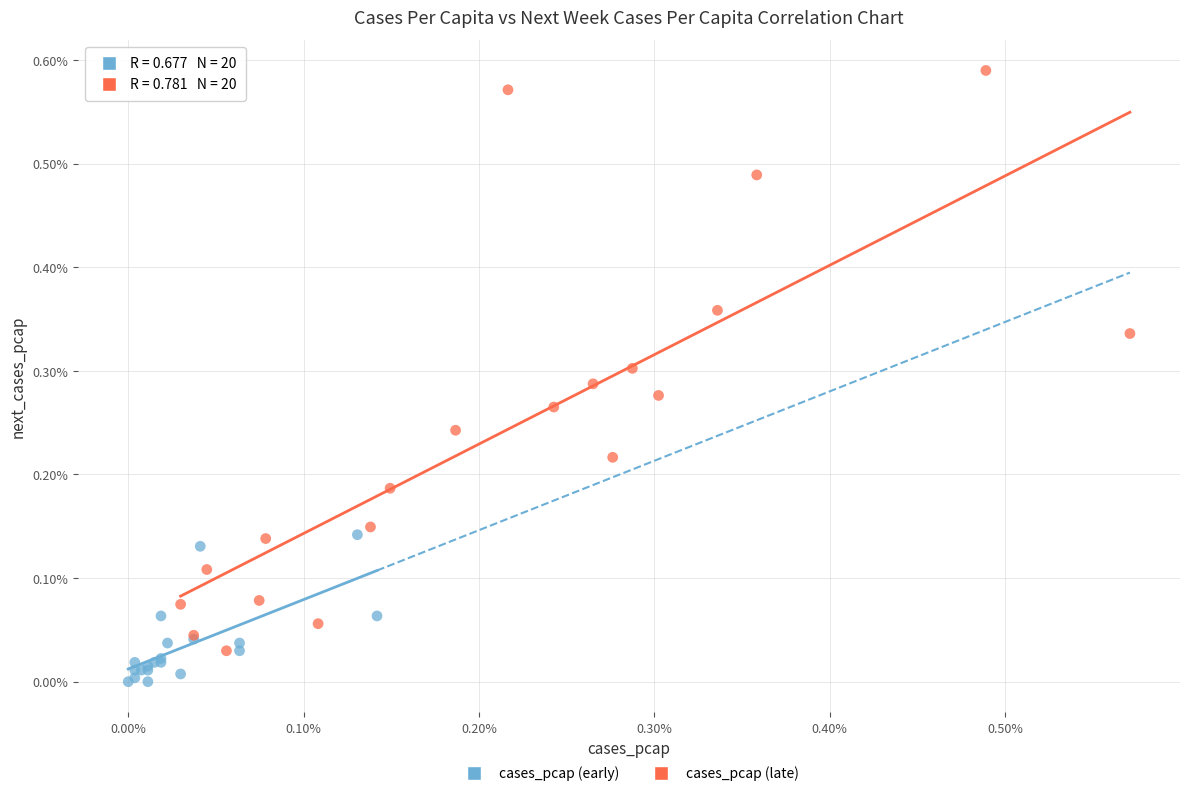

Which series contains the lowest Y value?

cases_pcap (early)